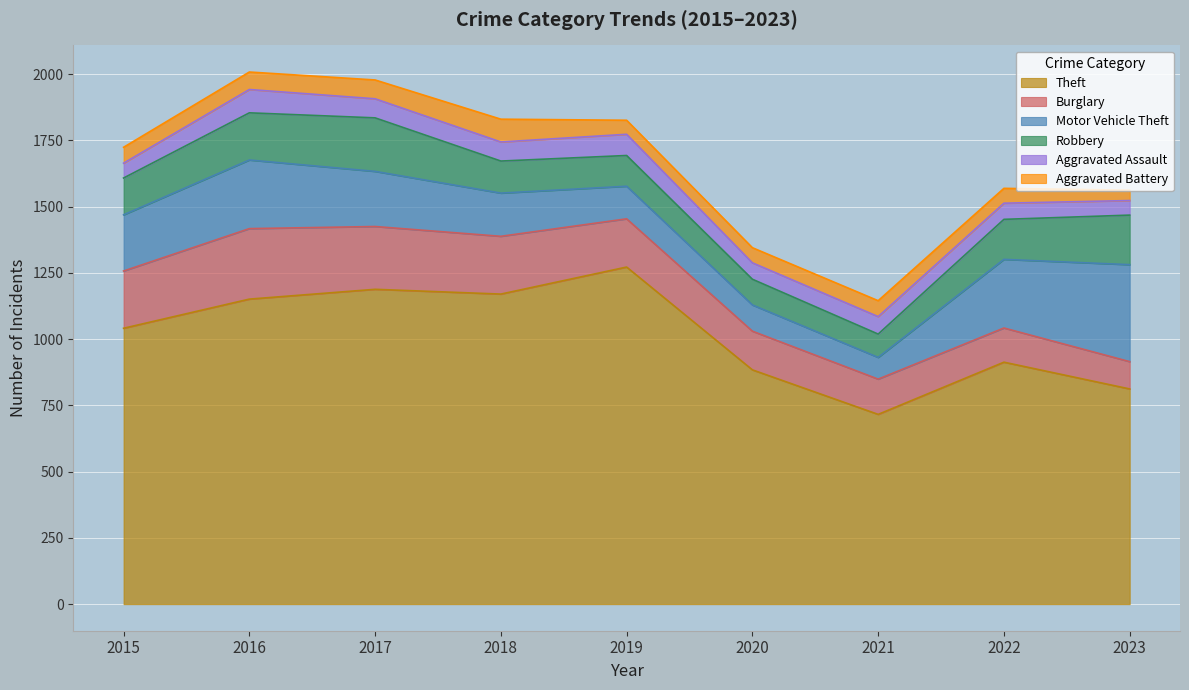

What is the maximum value shown in the chart?

1272